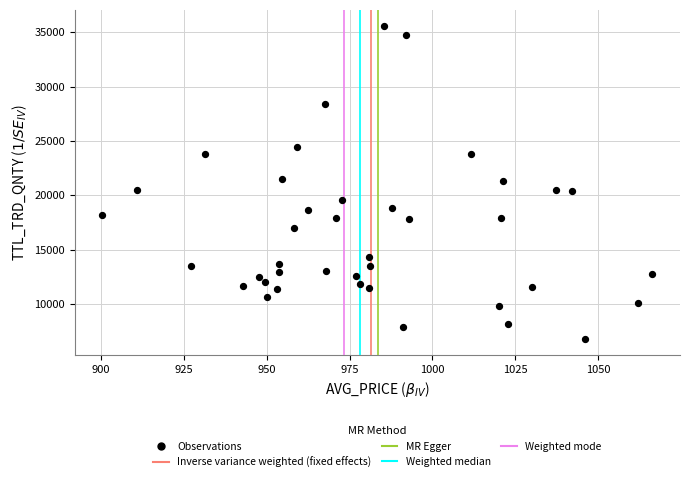

What is the range of Y values (max minus min)?

28852